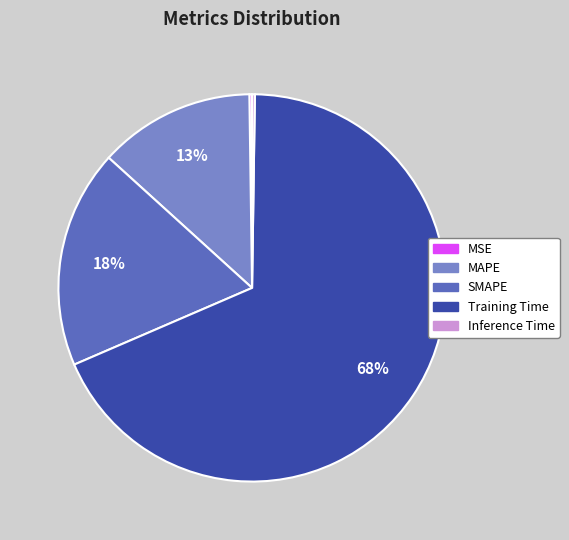

The SMAPE slice represents 8% of the pie. True or false?

False